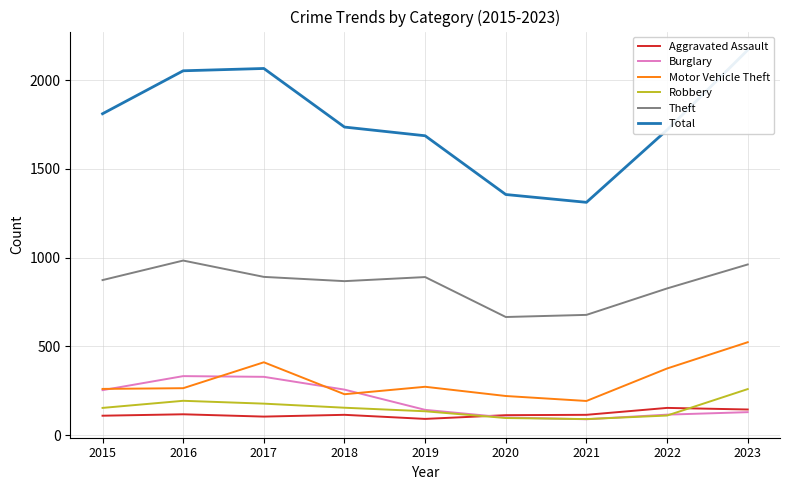

What is the minimum value shown in the chart?

90